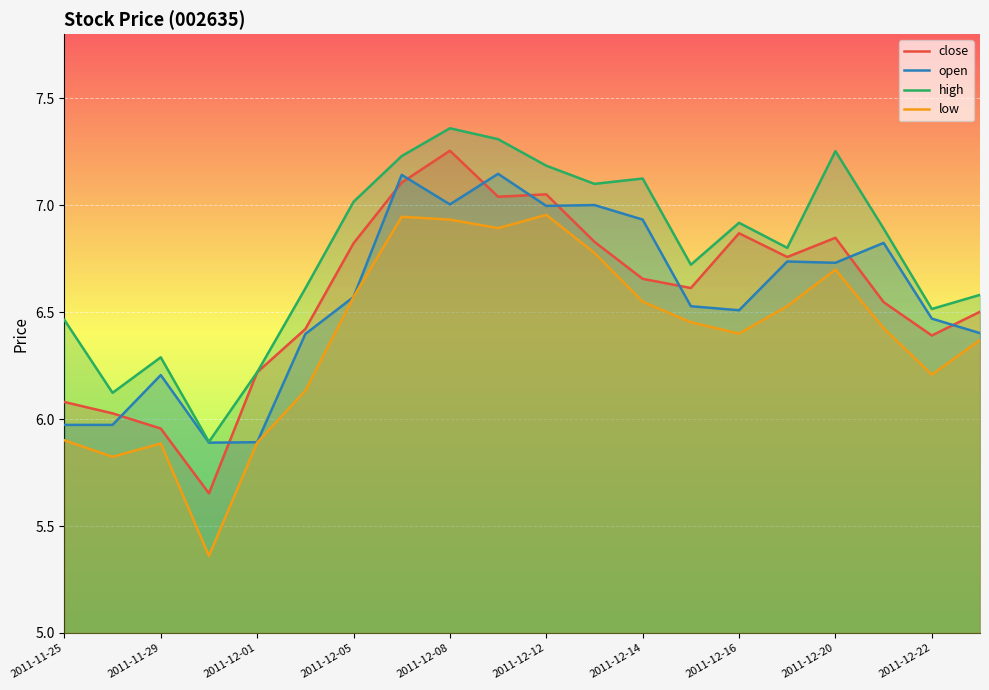

What is the value of the high point at the 17th from the left?

7.3